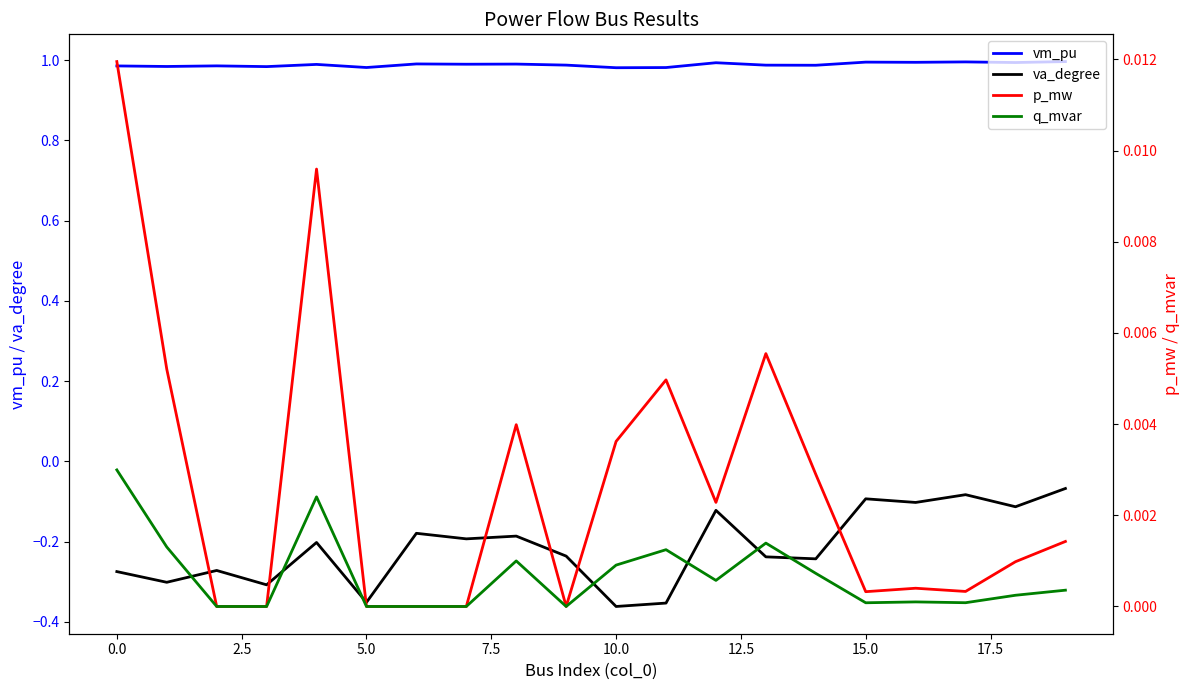

The va_degree series shows -0.1 at 0.0. True or false?

False